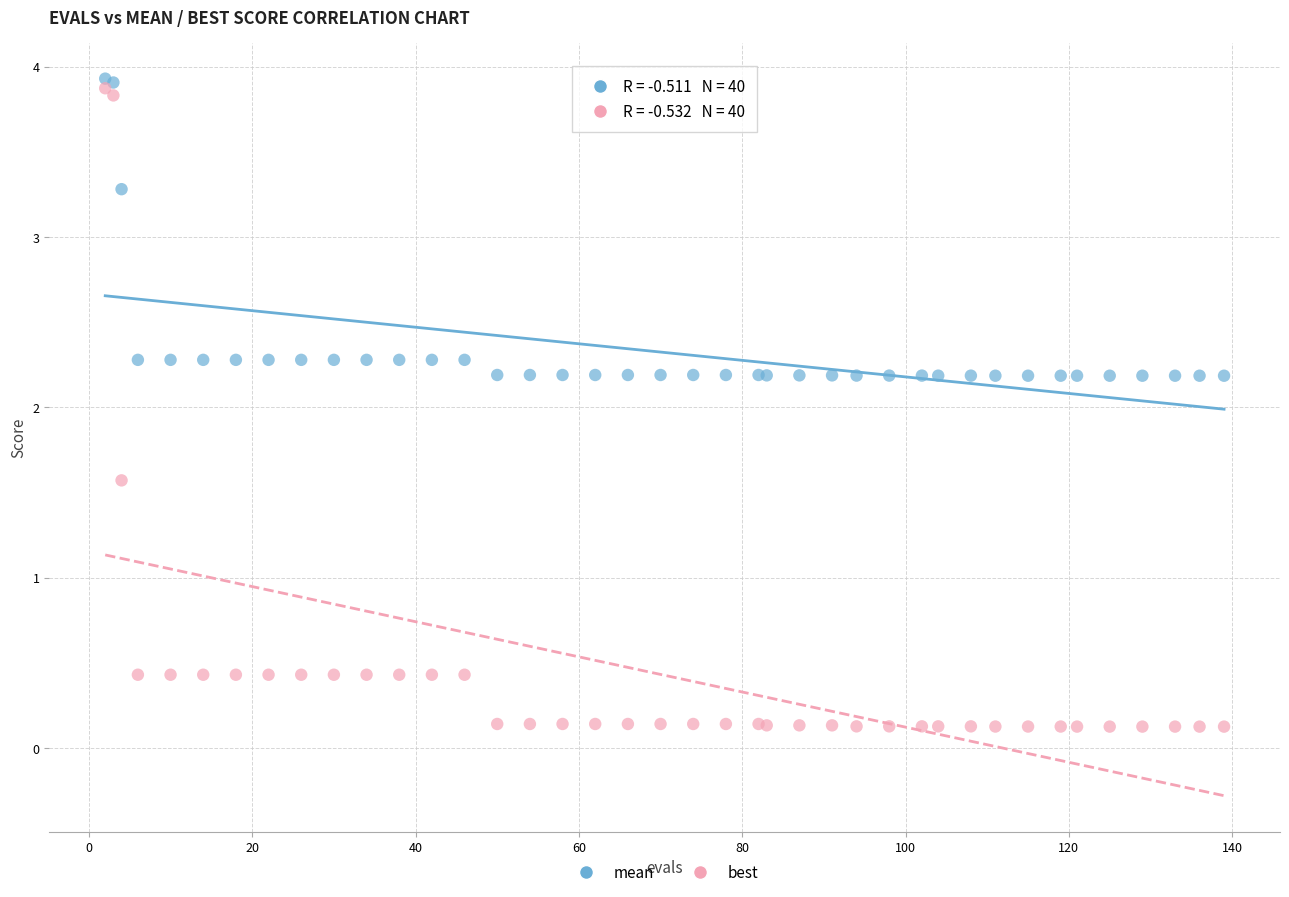

In the mean series, what Y value is closest to 3?

3.3